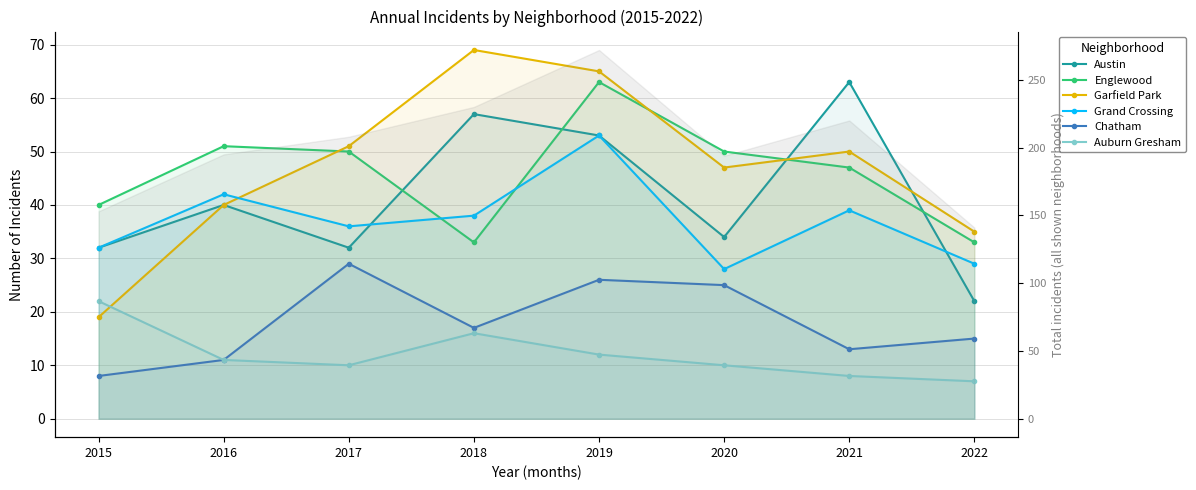

How many lines are shown in the chart?

6